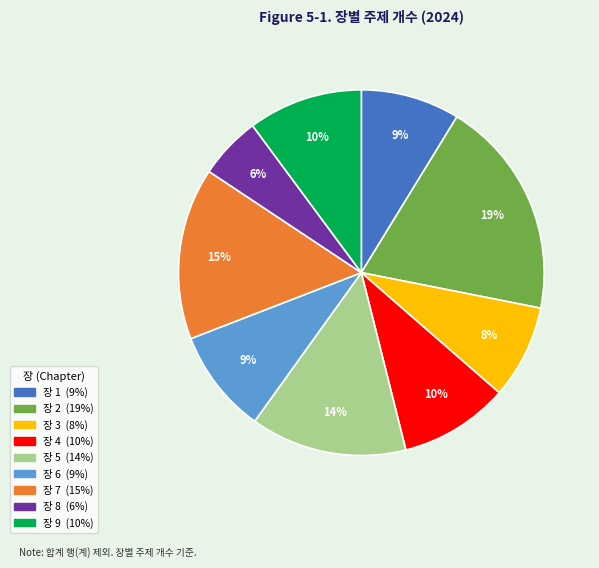

To the nearest percent, what is the average slice percentage?

11%